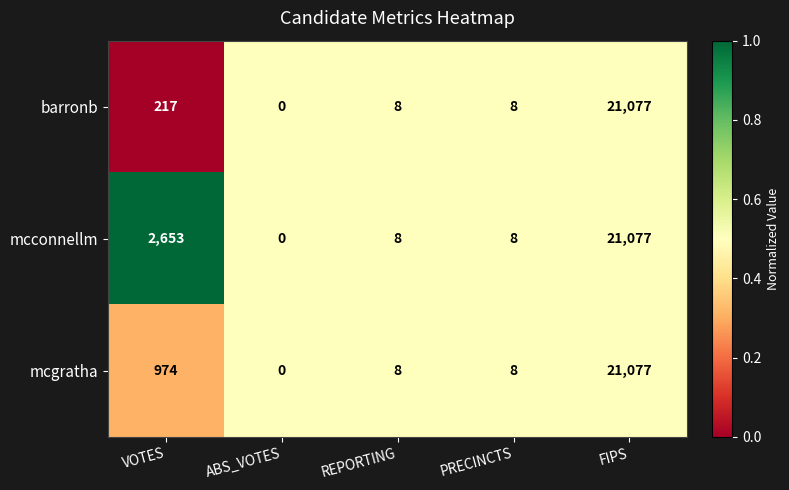

The value of mcgratha at PRECINCTS is 8. True or false?

True